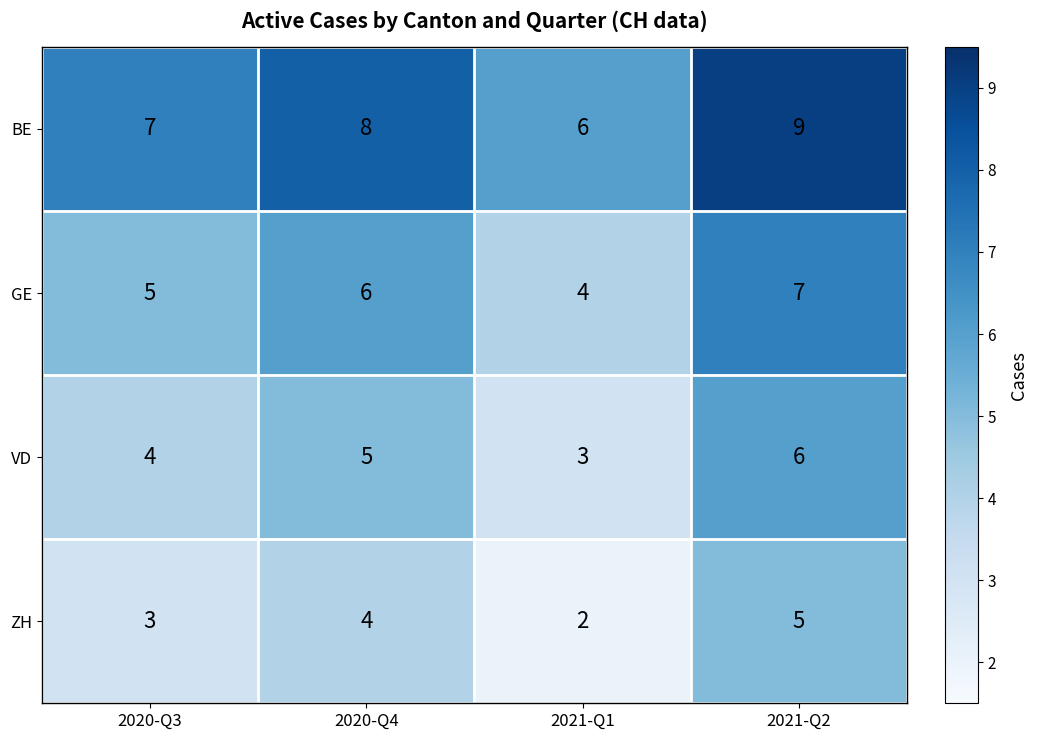

What is the difference between the highest and lowest values at 2021-Q2?

4